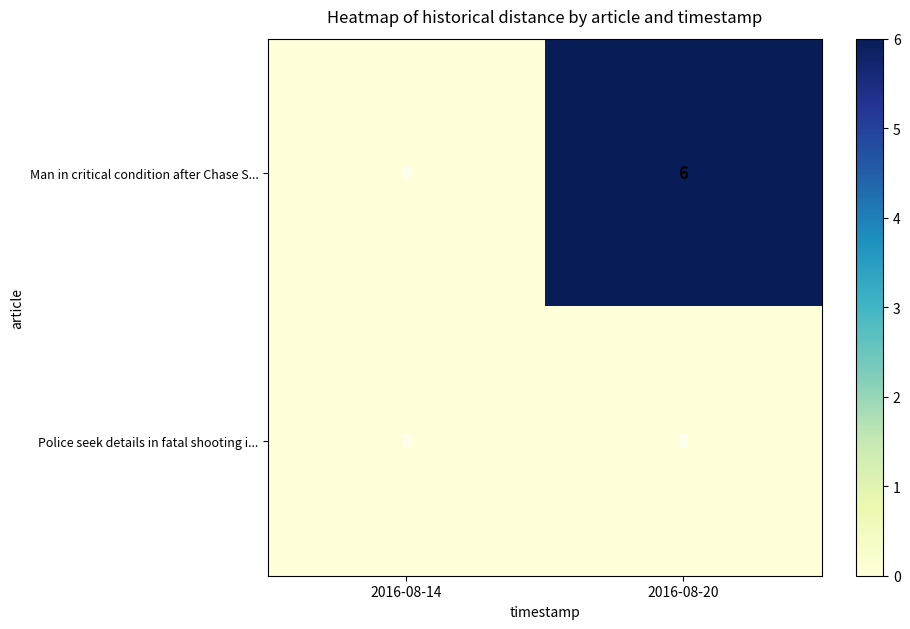

Rank the series by their maximum value, from lowest to highest.

Police seek details in fatal shooting i..., Man in critical condition after Chase S...